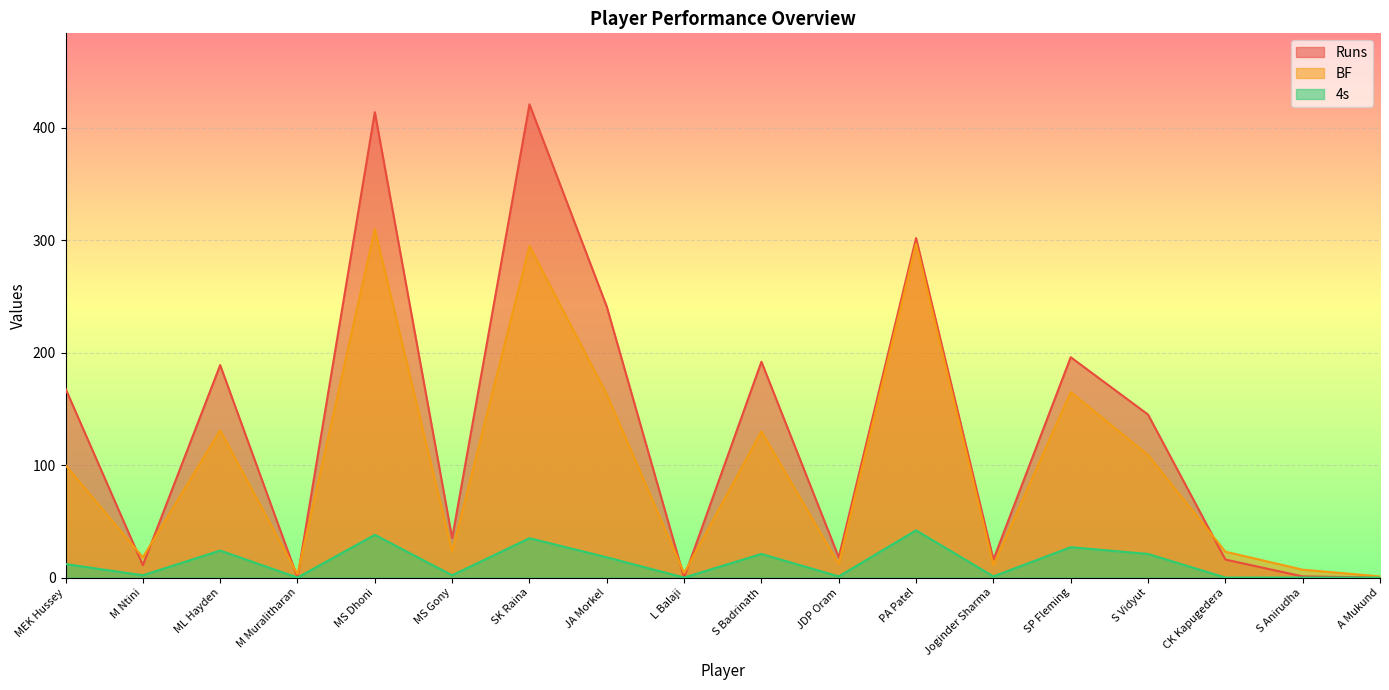

Which label corresponds to the largest value in the chart?

SK Raina